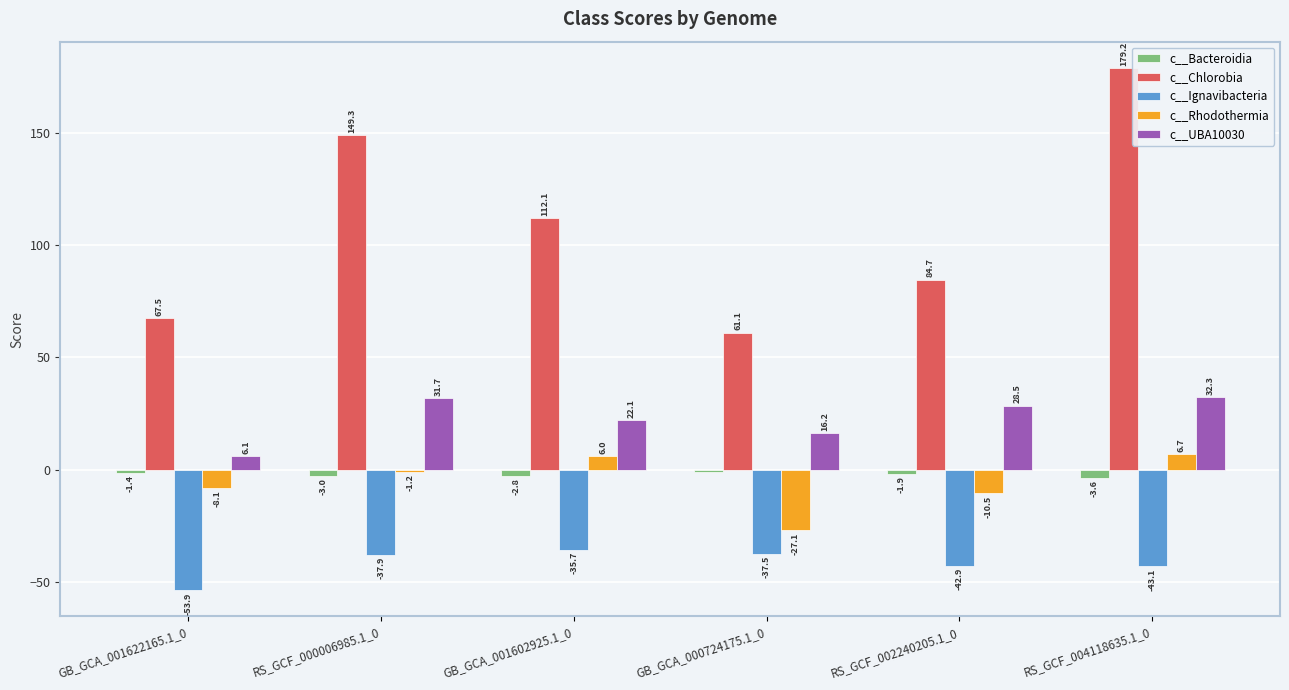

Which series has the widest spread of values?

c__Chlorobia